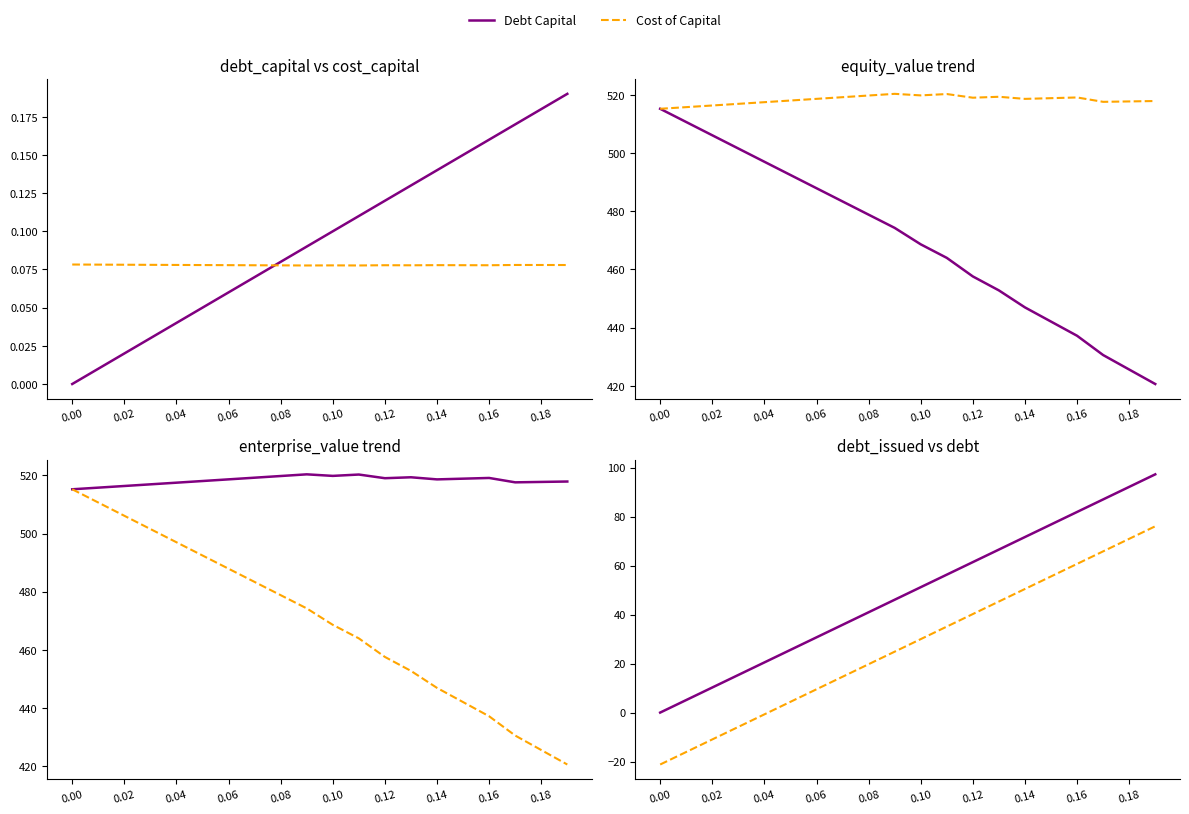

Is this an area chart (filled region under the line)?

No